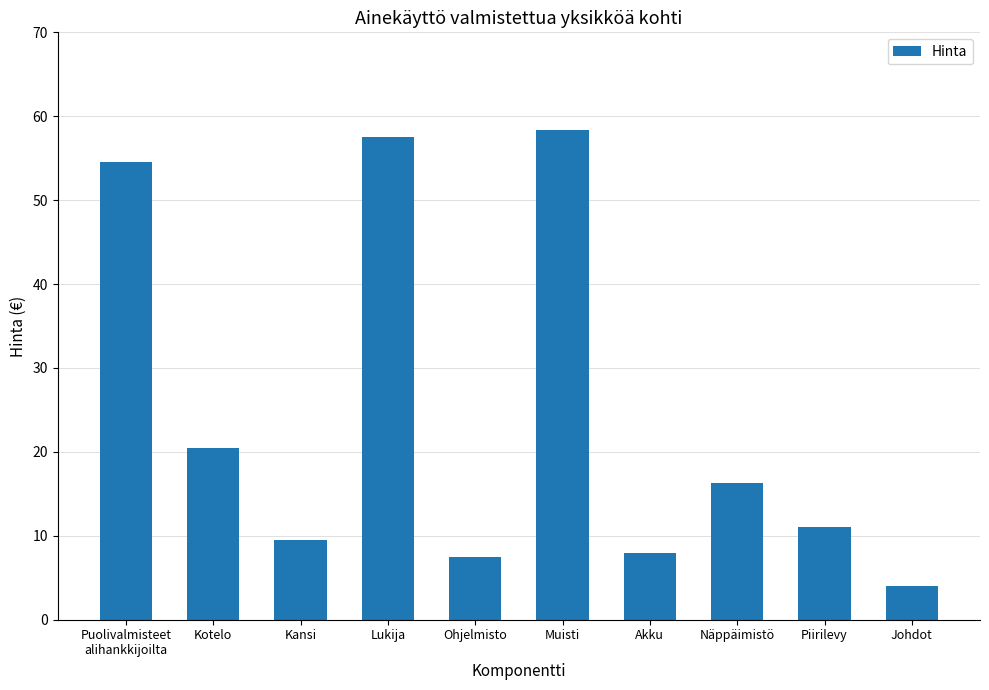

At which category does the chart reach its minimum across all series?

Johdot